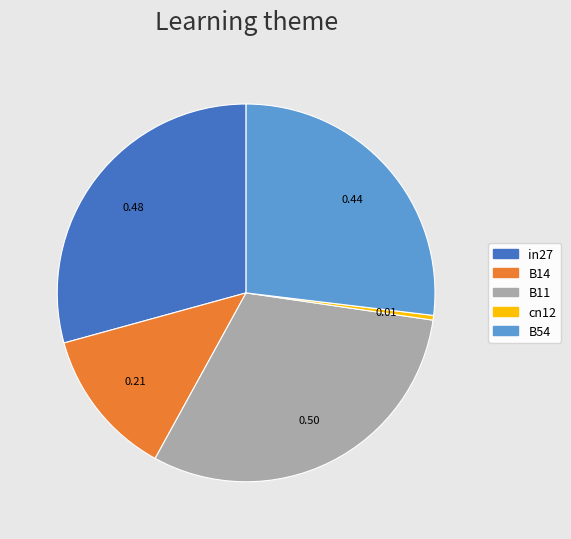

Is the sum of in27 and B54 greater than half?

Yes